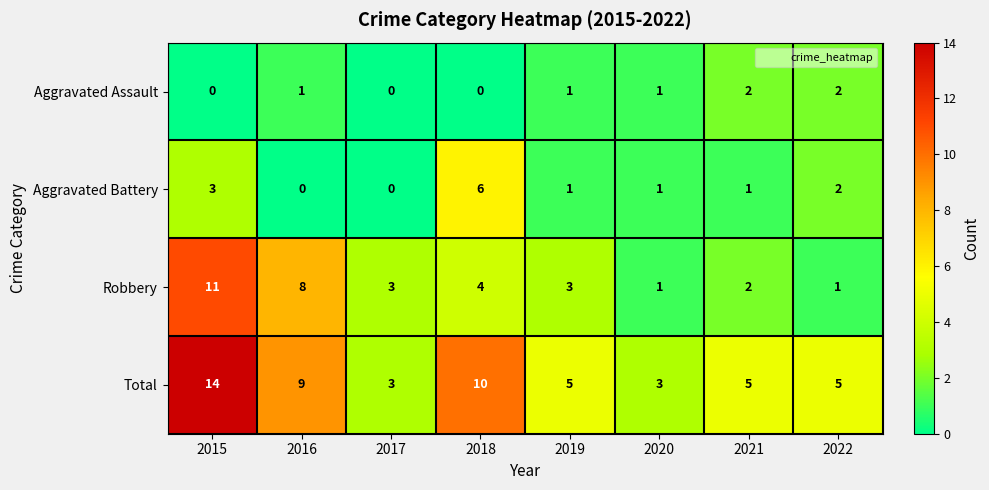

True or false: Aggravated Assault has a value of -1 at 2017.

False